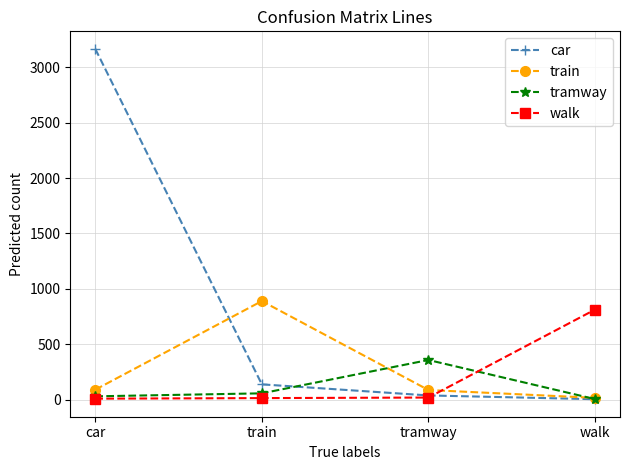

At which category does the chart reach its peak across all series?

car